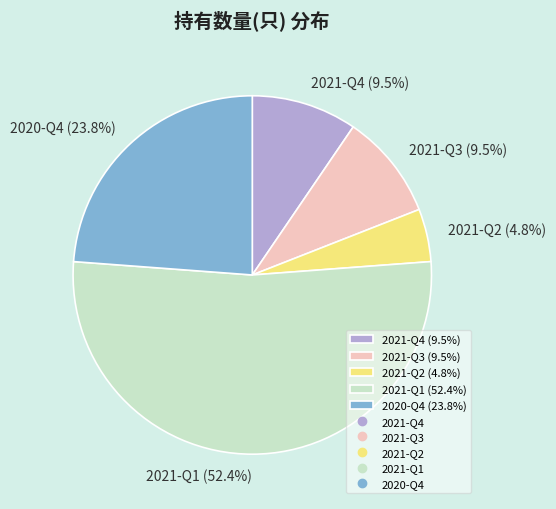

Is 2021-Q1 (52.4%) the majority of the pie?

Yes